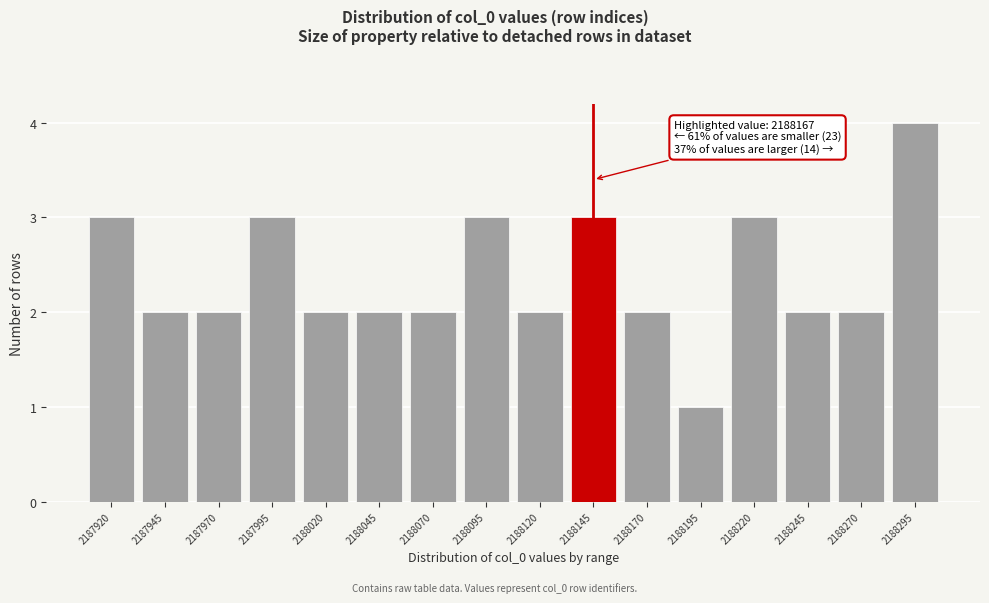

Reading left to right, extract all data points from this chart.

3	2	2	3	2	2	2	3	2	3	2	1	3	2	2	4